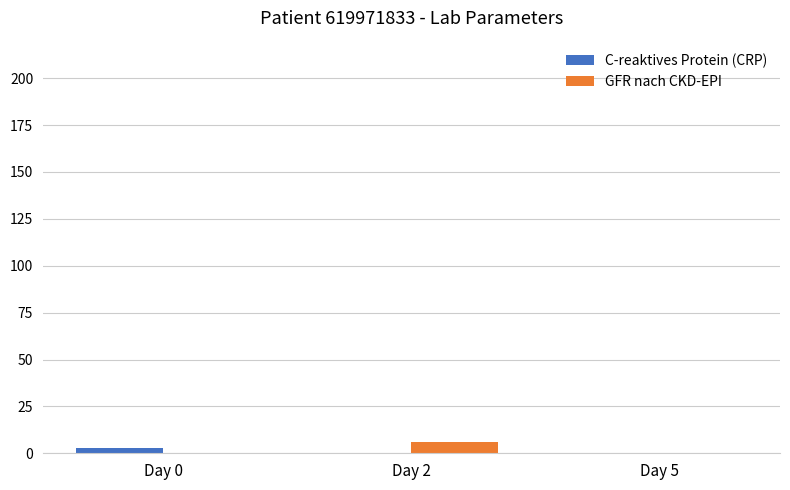

What is the sum of all GFR nach CKD-EPI values?

6